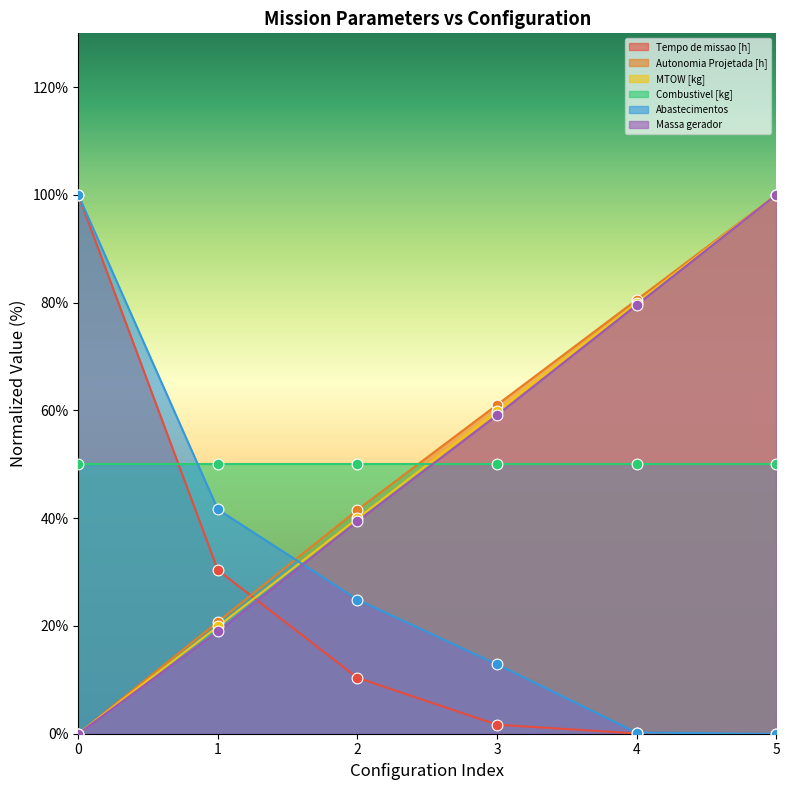

Is the value of Abastecimentos at 0 greater than the value of Massa gerador at 0?

Yes